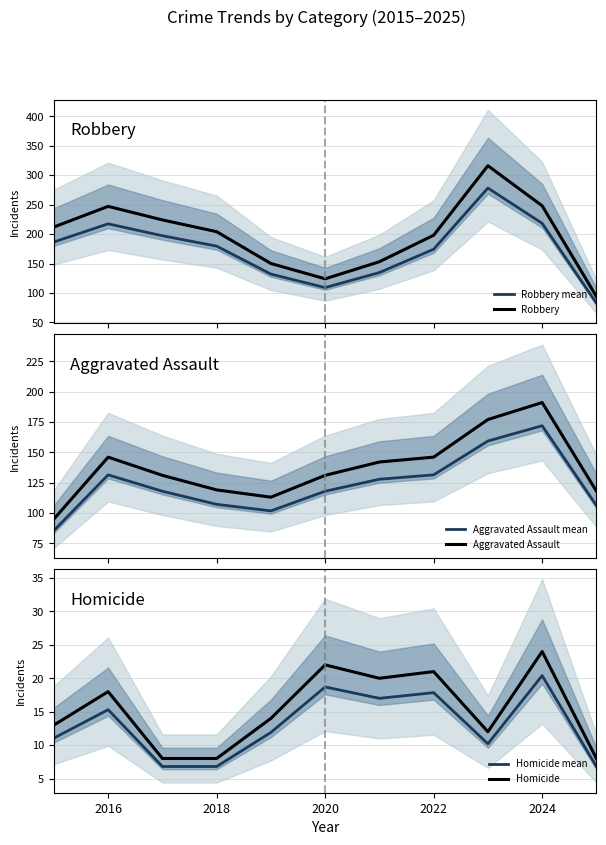

Which series has the largest total across all categories?

Robbery